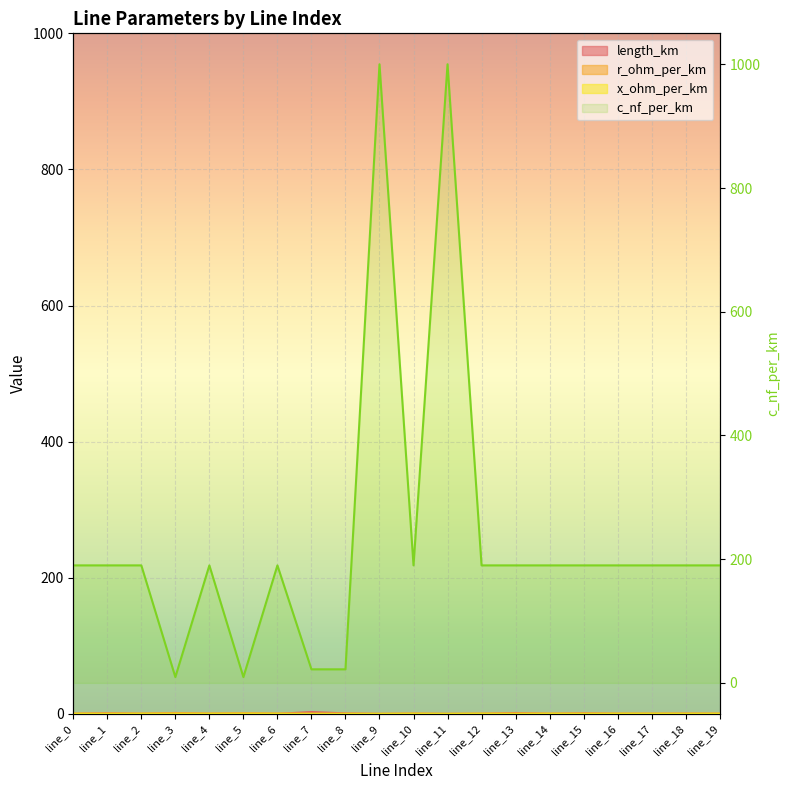

True or false: x_ohm_per_km has more than 1 interior local peaks.

True